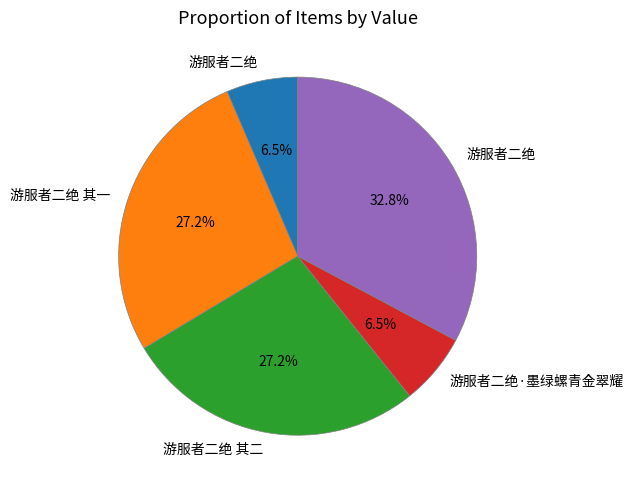

Is there a majority slice in this chart?

No